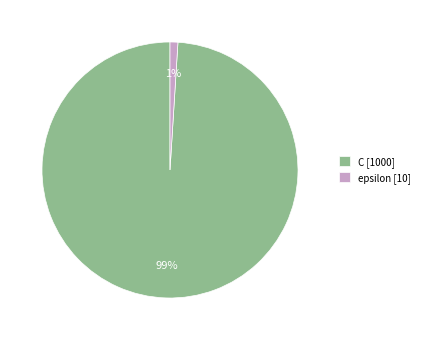

To the nearest percent, what portion does C represent?

99%